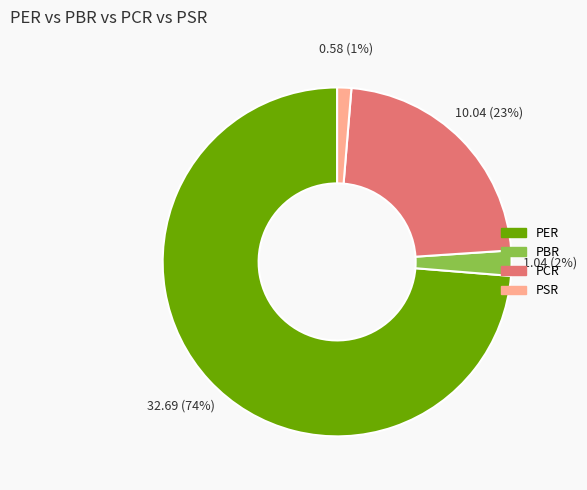

Does any single category account for the majority?

Yes